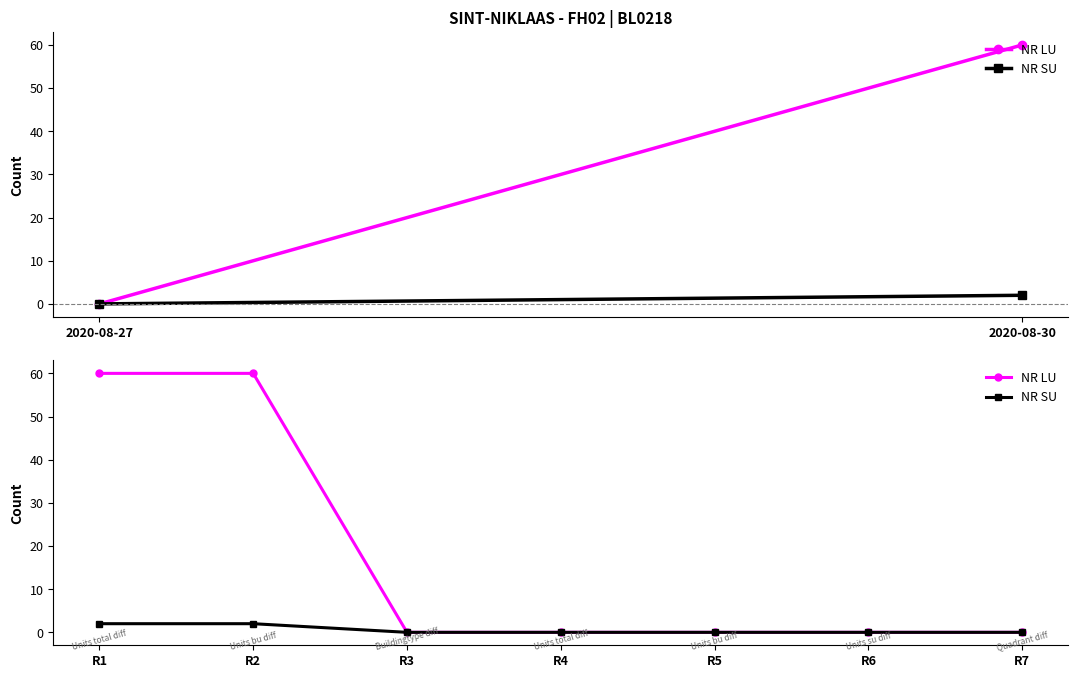

Does the chart display data point markers on the line(s)?

Yes